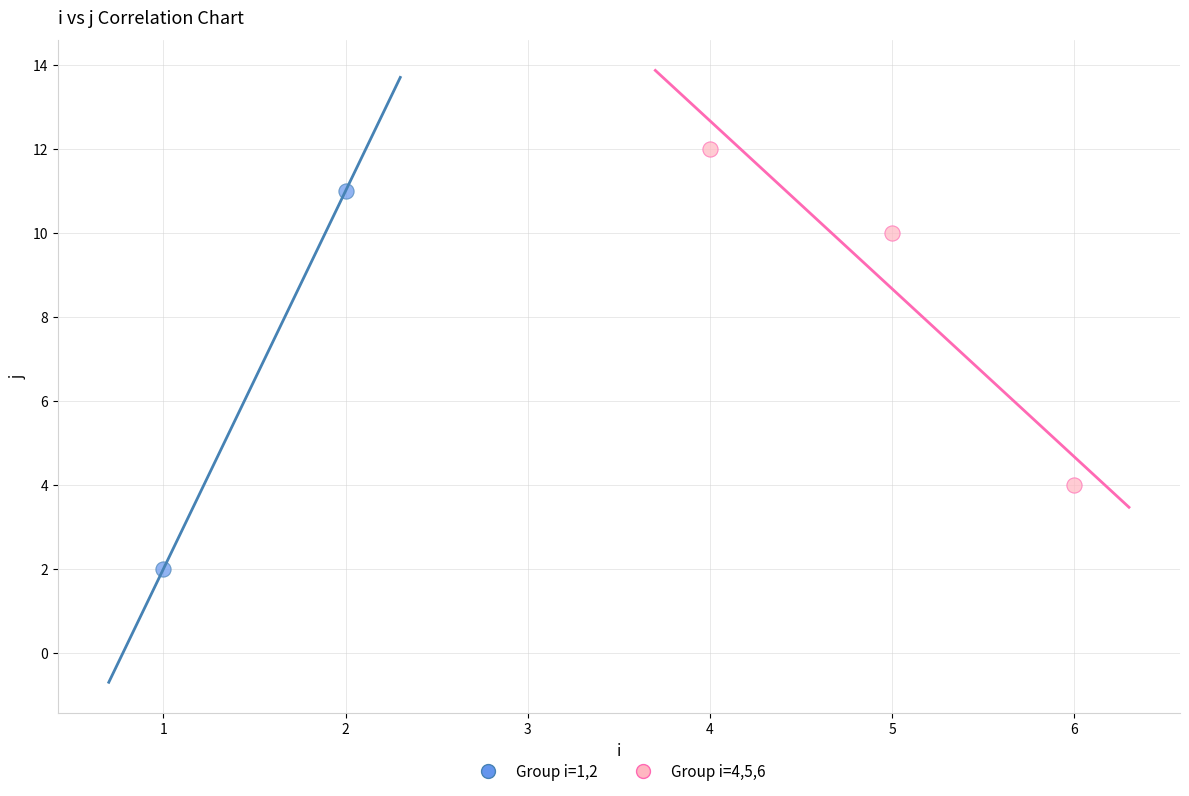

Which series reaches the minimum Y coordinate?

Group i=1,2